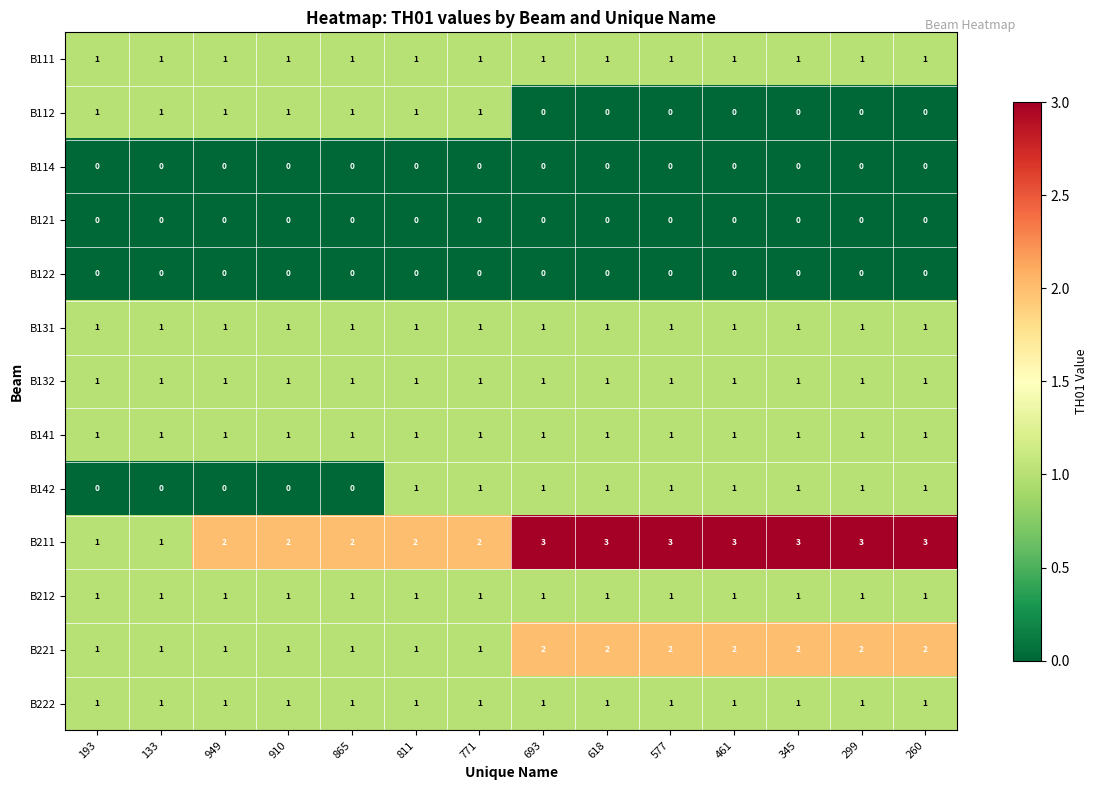

How many distinct data groups are displayed?

13